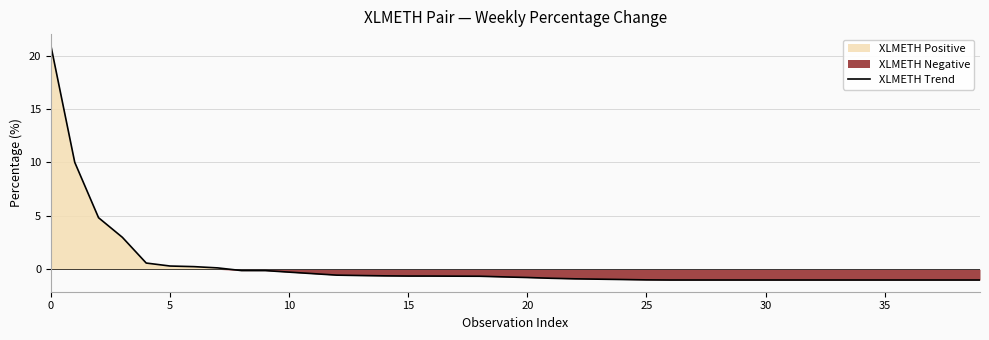

How many data points are less than 0?

32